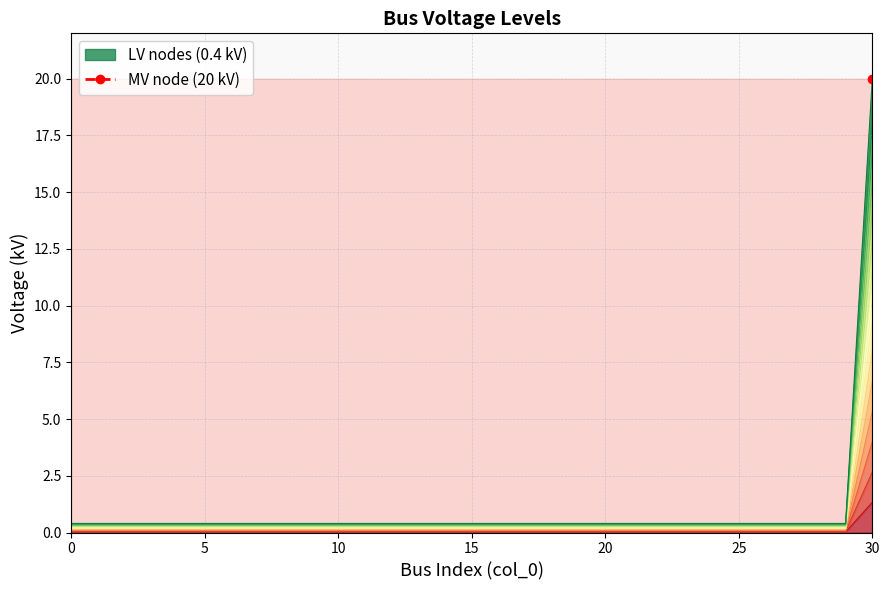

The value at 16 is 0.0. True or false?

True